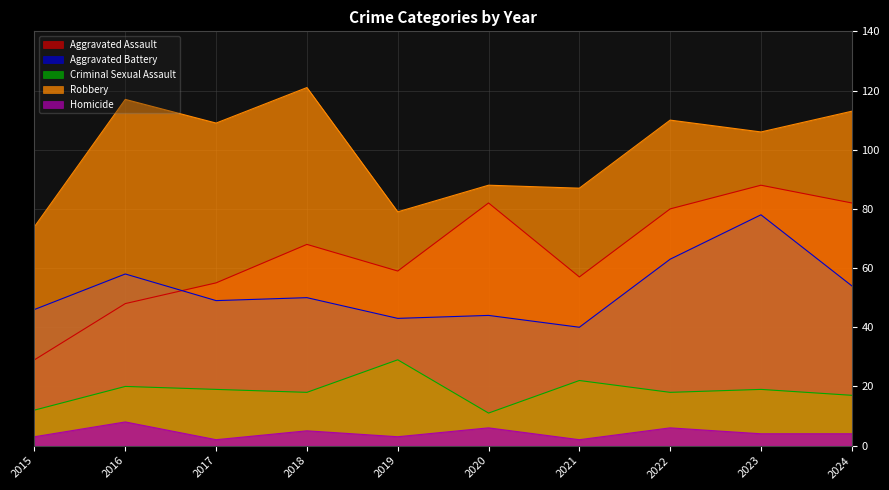

How many data points does each series have?

10